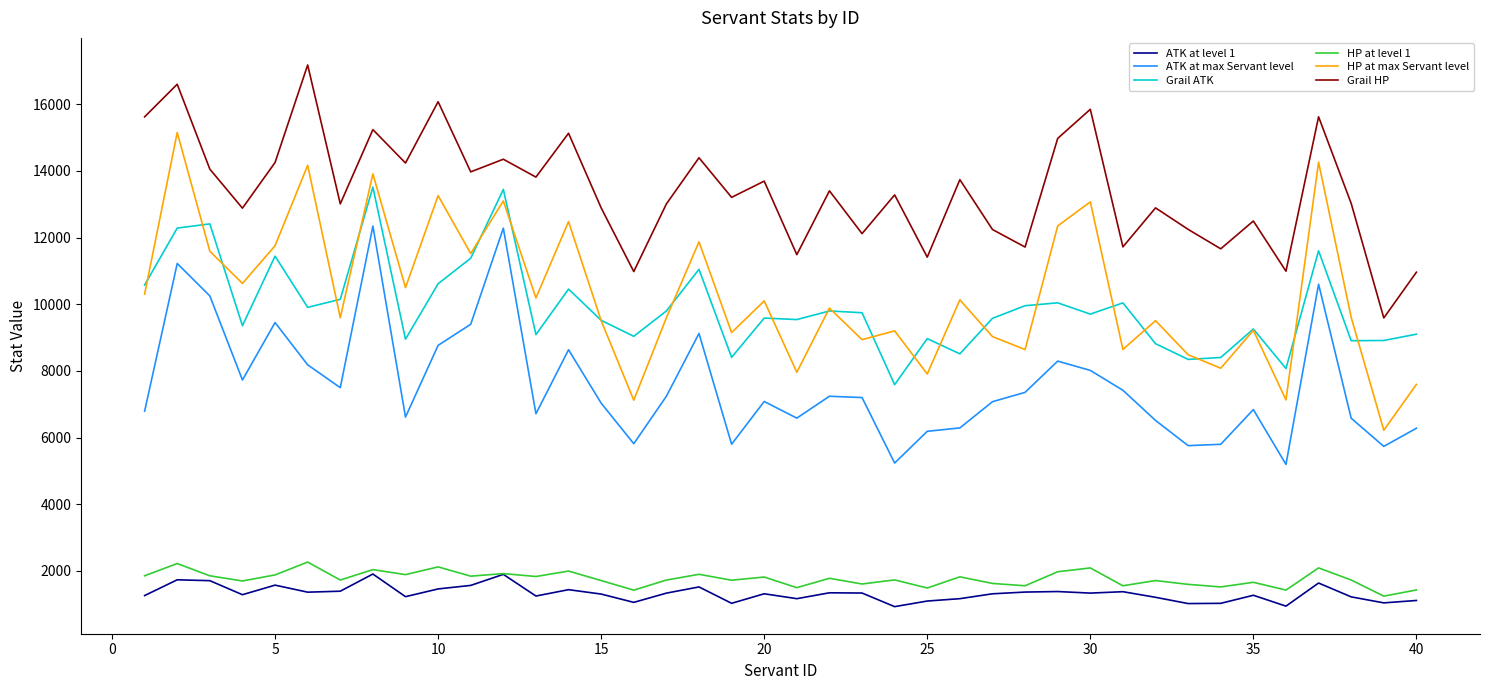

True or false: Grail HP and HP at level 1 cross at least once.

False